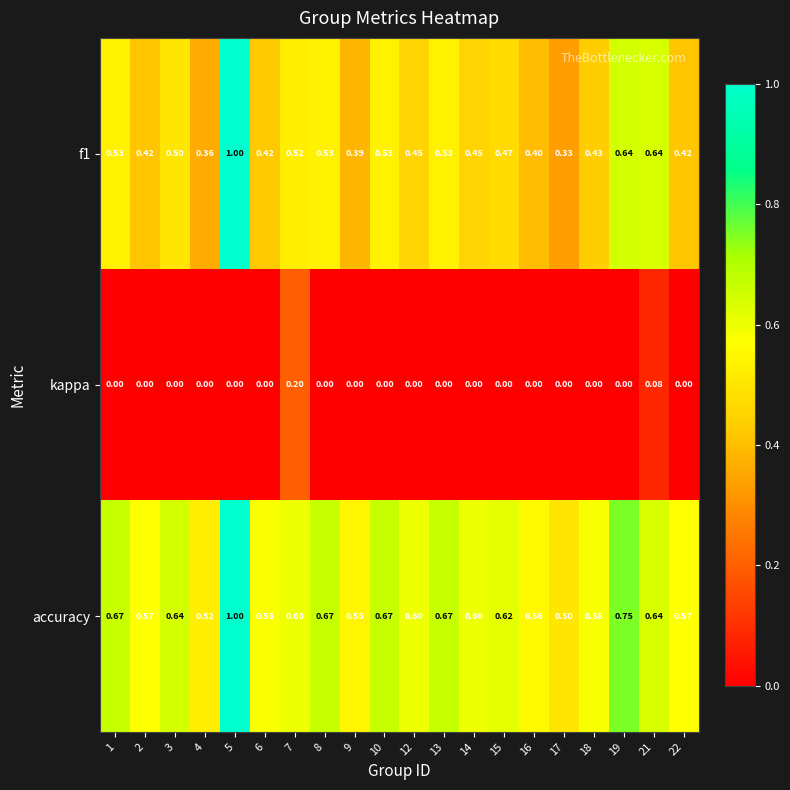

At which label does kappa reach its minimum?

1